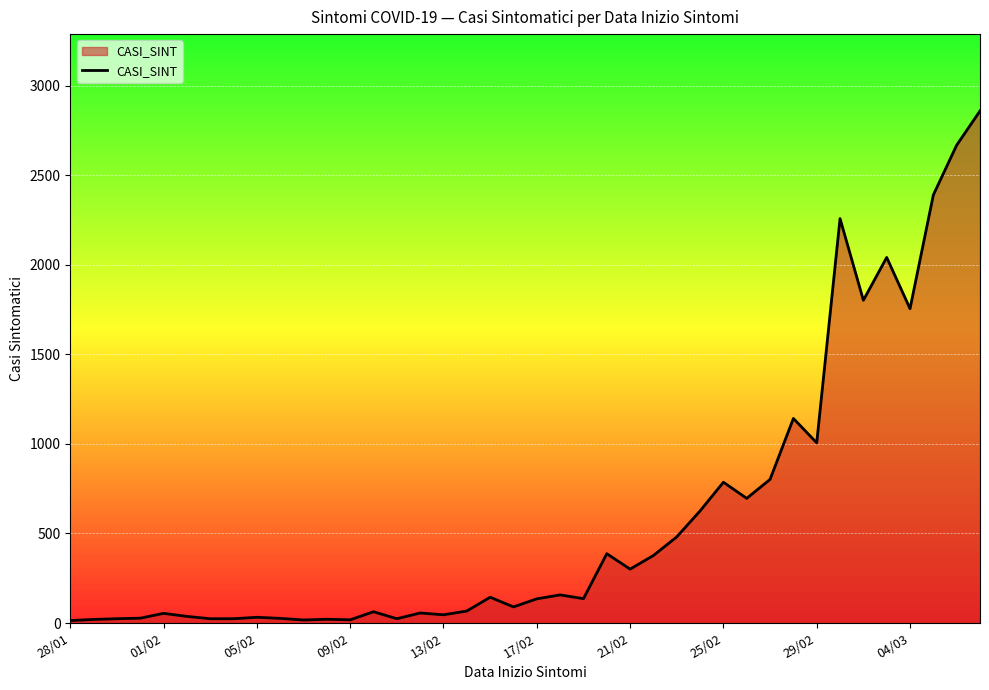

What is the maximum value shown in the chart?

2859